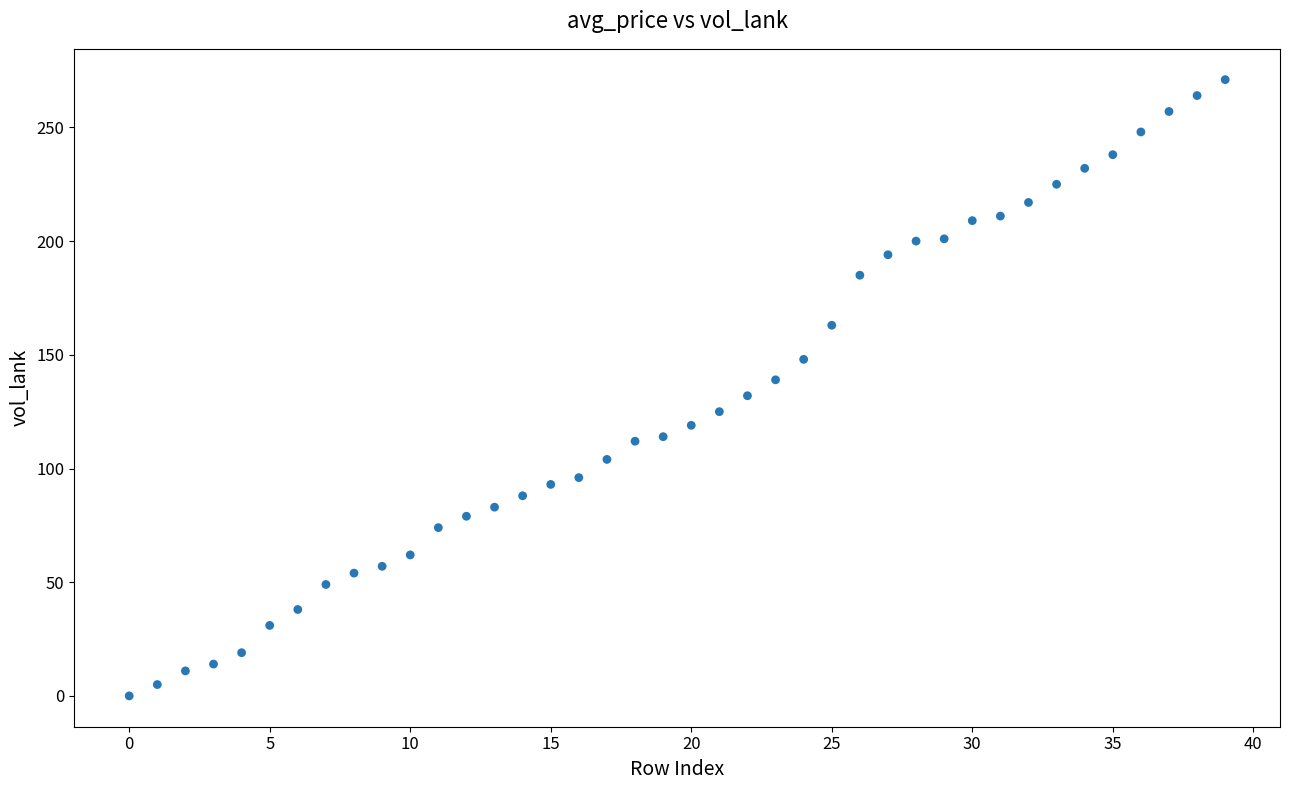

How many points are shown in the scatter plot?

40